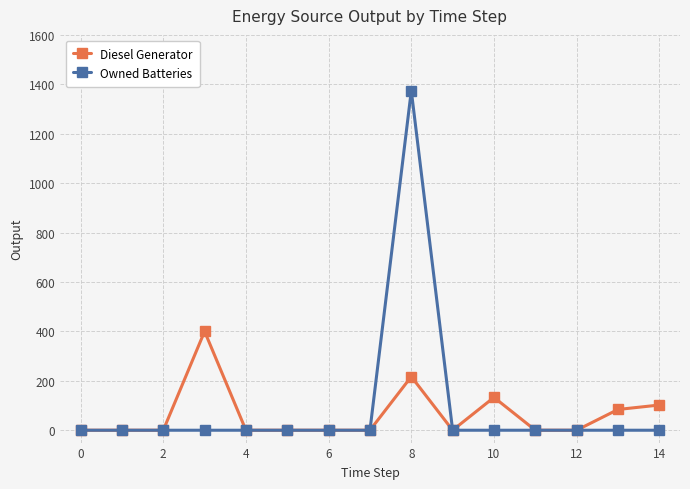

True or false: Diesel Generator has more than 0 interior local peaks.

True